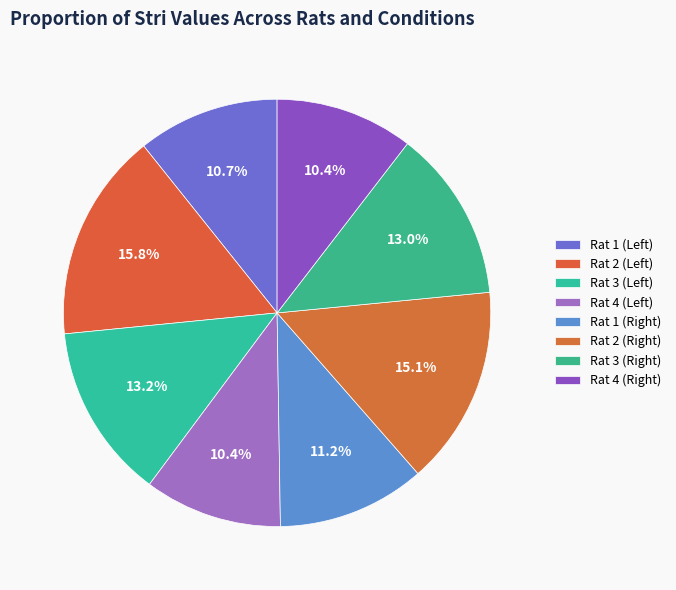

How many slices are in this pie chart?

8